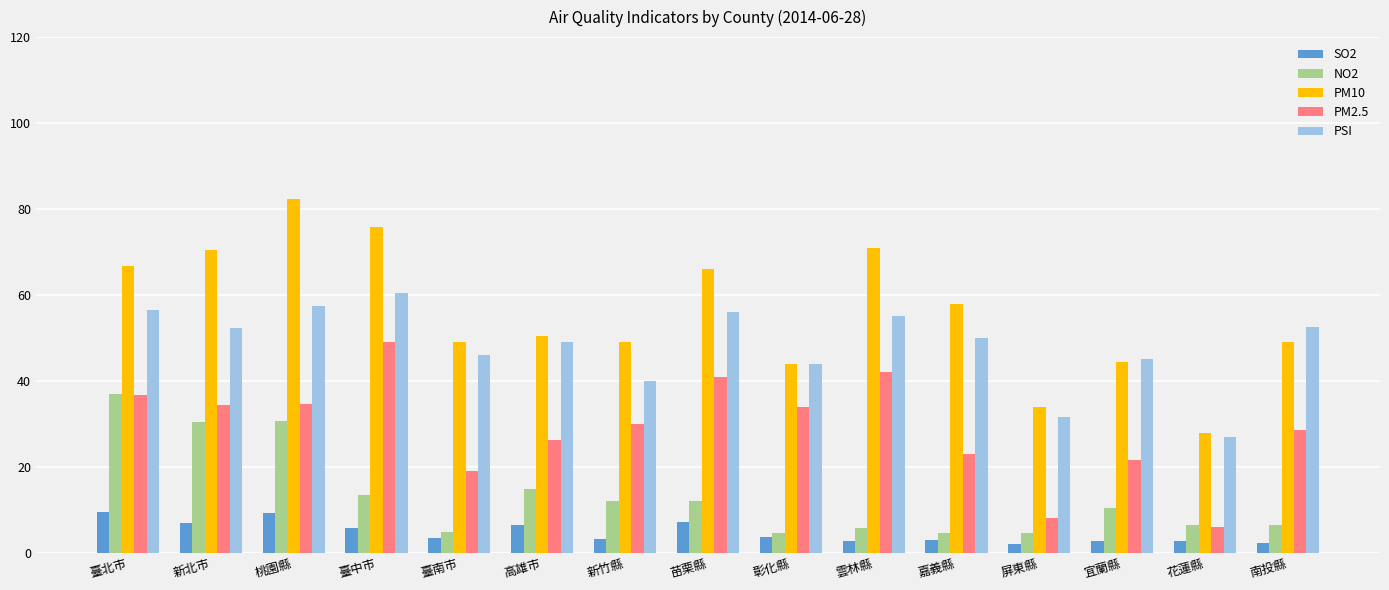

How many bars are there in each group?

5